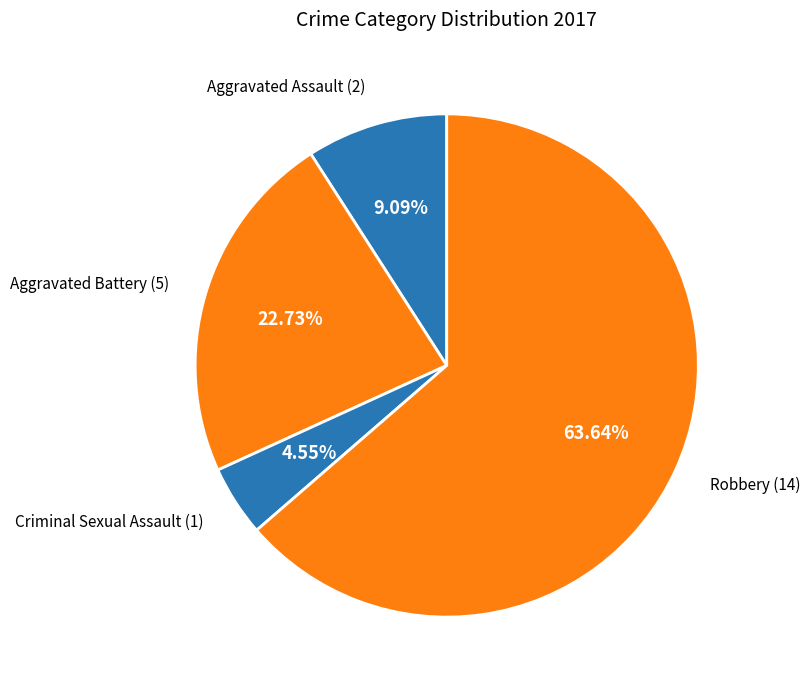

To the nearest percent, what percentage of the pie is Robbery?

64%